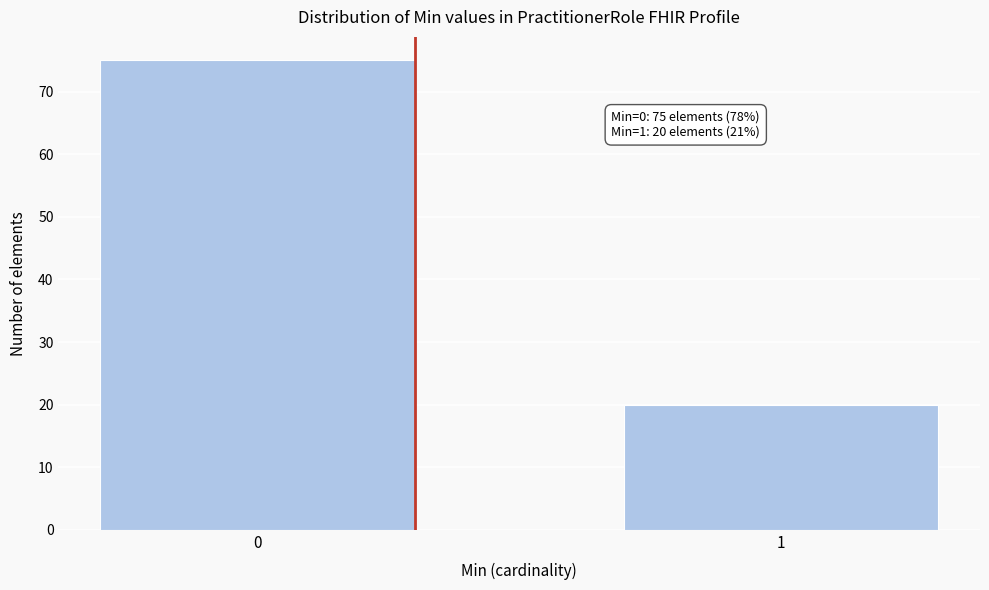

Reading left to right, what are all the values shown in this chart?

75	20